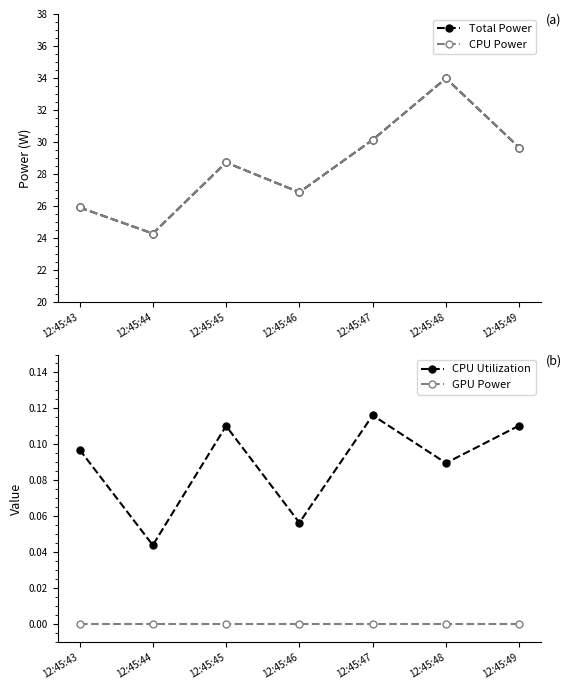

At which category does the chart reach its minimum across all series?

12:45:43